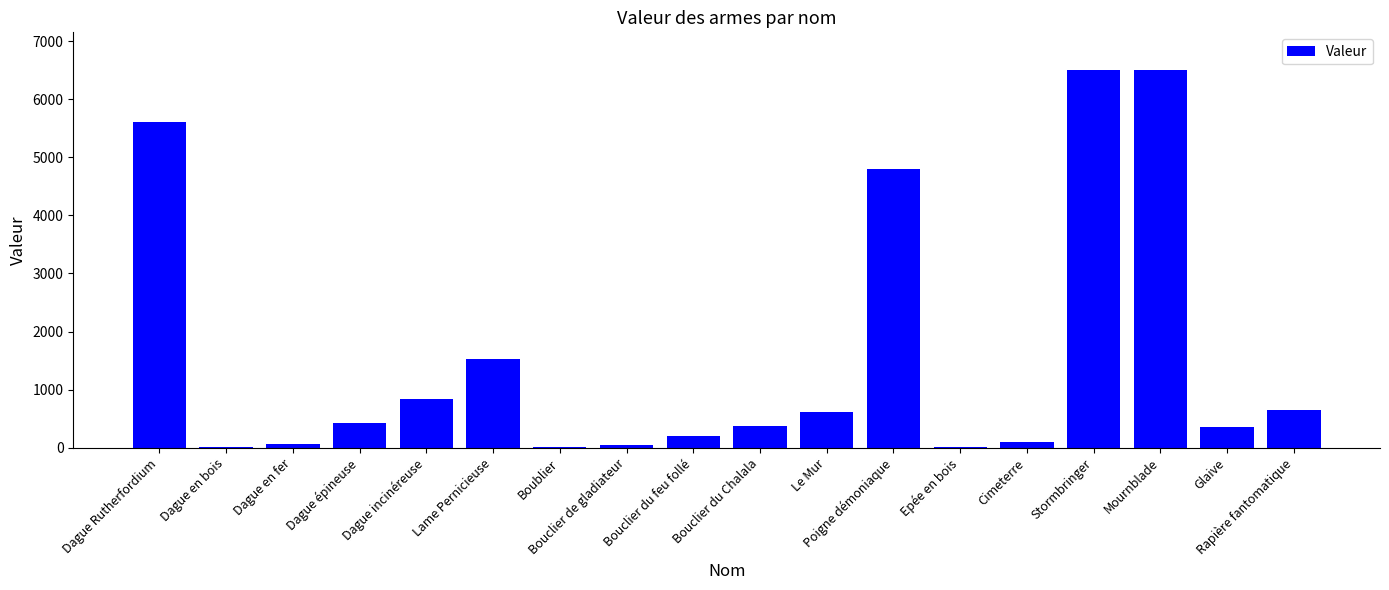

How many series are shown in this chart?

1